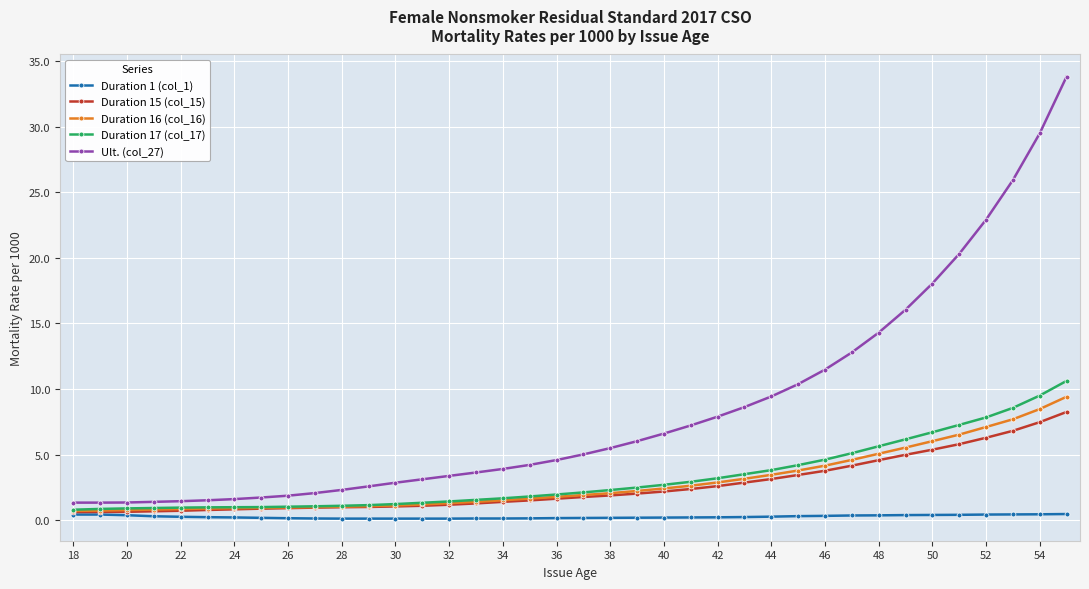

What is the maximum value shown in the chart?

33.8